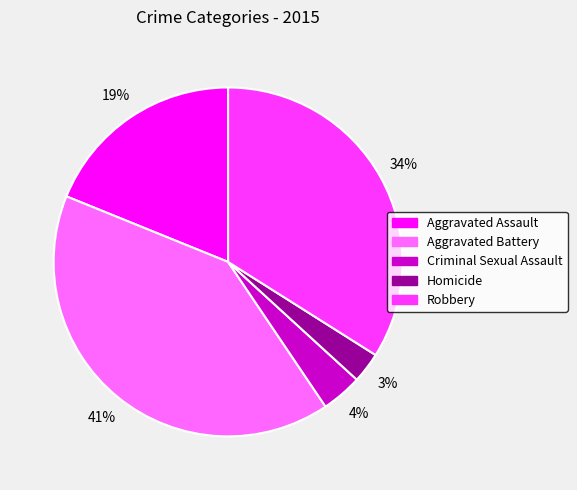

Which has a higher value, Aggravated Battery or Aggravated Assault?

Aggravated Battery